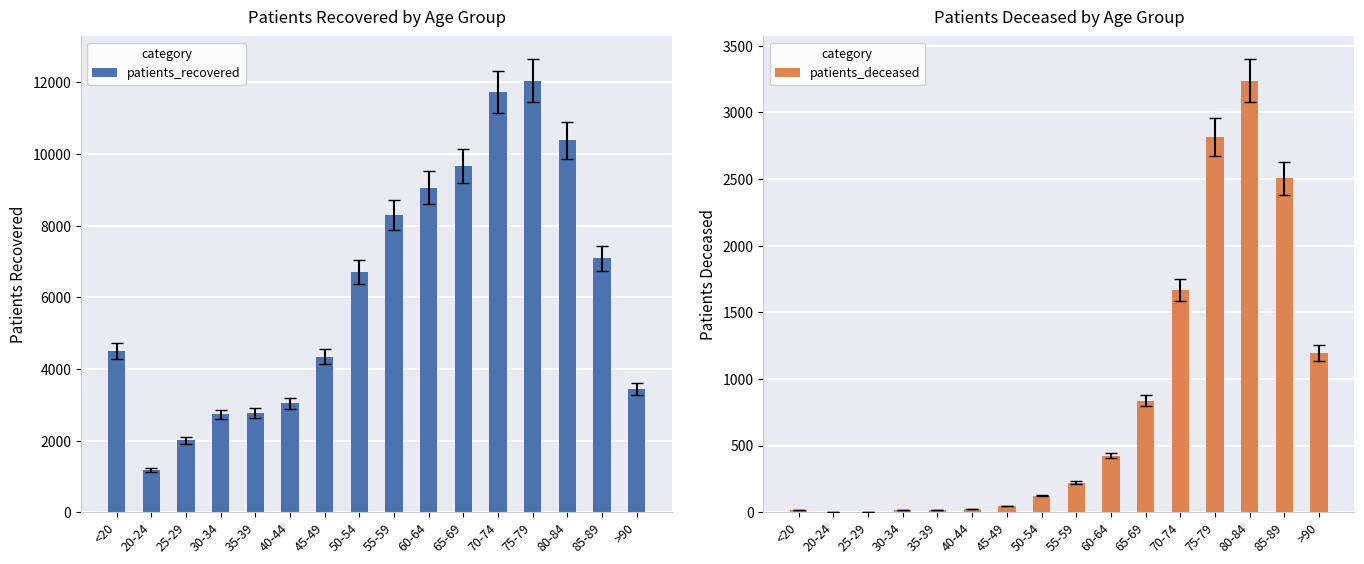

Reading left to right, transcribe all the data shown in this chart.

patients_recovered: <20=4506	20-24=1184	25-29=2003	30-34=2728	35-39=2779	40-44=3044	45-49=4344	50-54=6711	55-59=8292	60-64=9065	65-69=9662	70-74=11726	75-79=12048	80-84=10386	85-89=7087	>90=3444
patients_deceased: <20=17	20-24=4	25-29=3	30-34=16	35-39=18	40-44=24	45-49=47	50-54=124	55-59=220	60-64=424	65-69=836	70-74=1667	75-79=2814	80-84=3237	85-89=2505	>90=1194